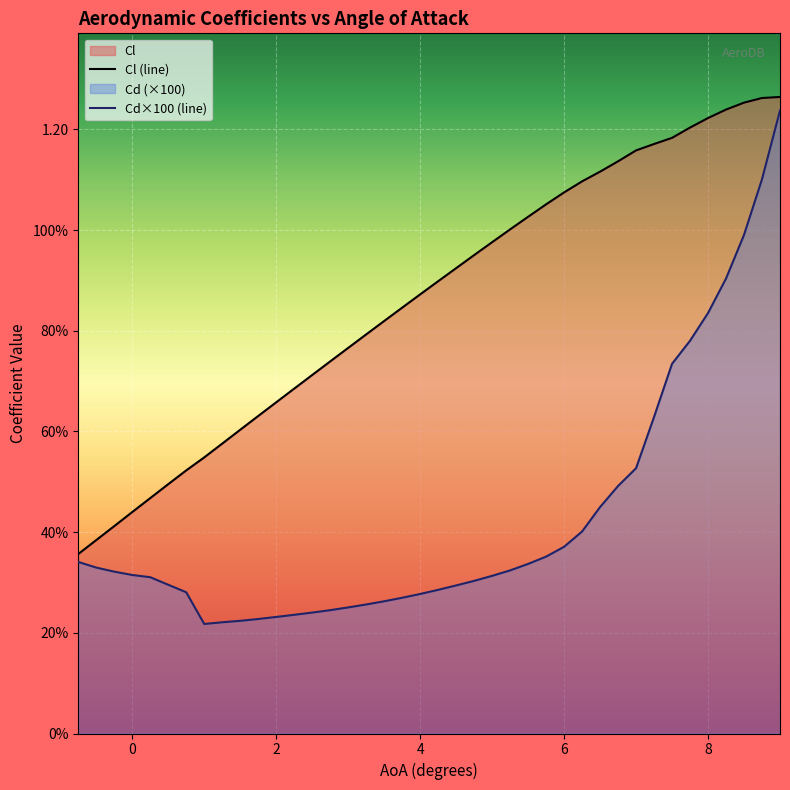

The Cl series shows 1.3 at 8.5. True or false?

True